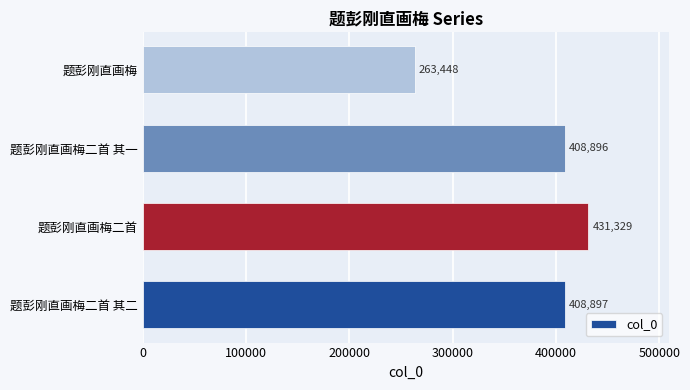

Reading bottom to top, what are all the values shown in this chart?

题彭刚直画梅二首 其二=408897	题彭刚直画梅二首=431329	题彭刚直画梅二首 其一=408896	题彭刚直画梅=263448